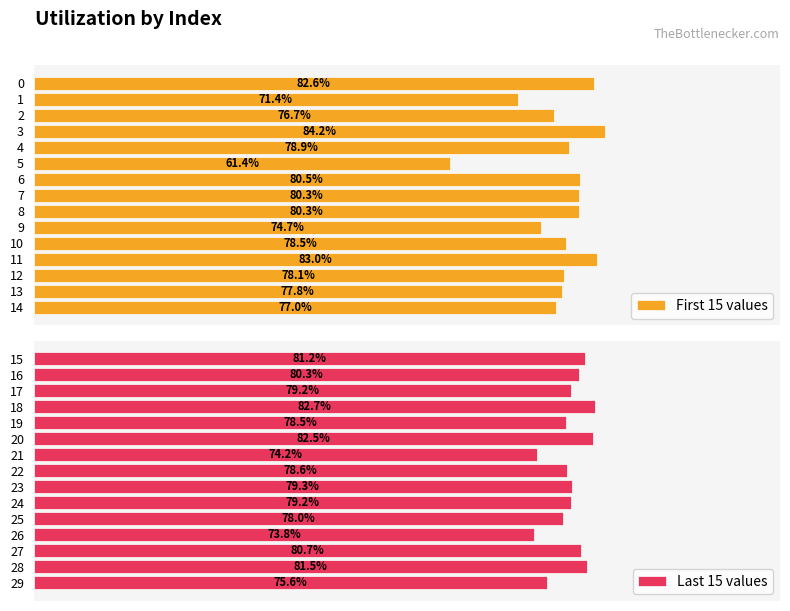

What is the difference between the maximum and minimum values in the First 15 values series?

22.8